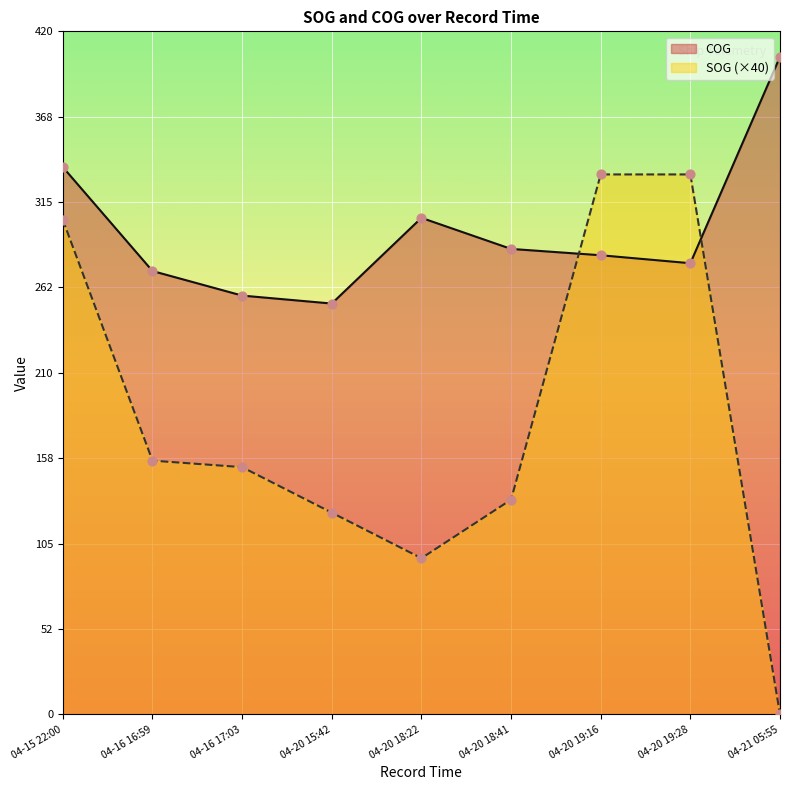

At which category is the sum across all series the highest?

04-15 22:00